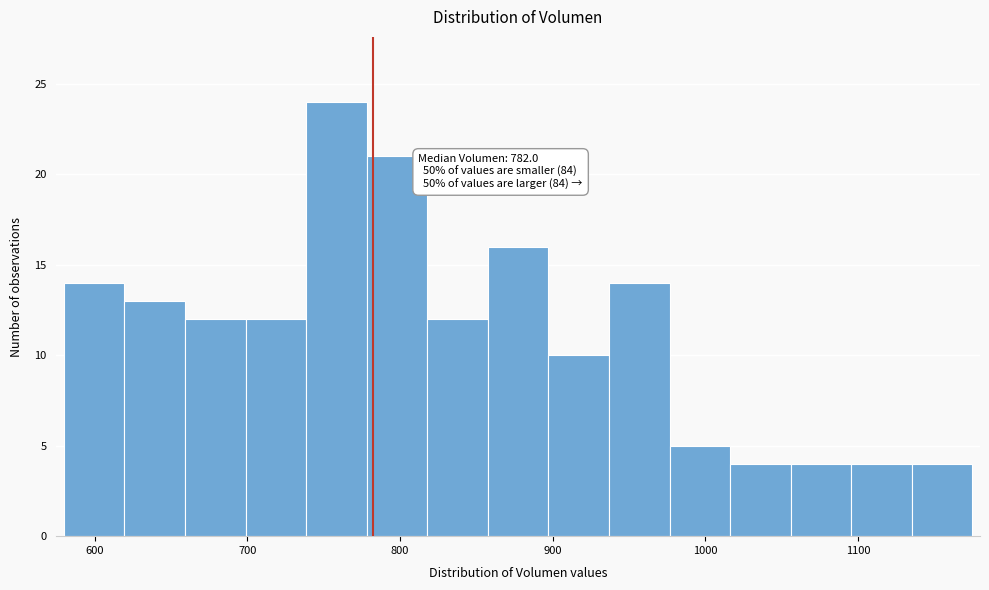

Read against the x-axis, roughly where is the centre of the tallest bar?

760